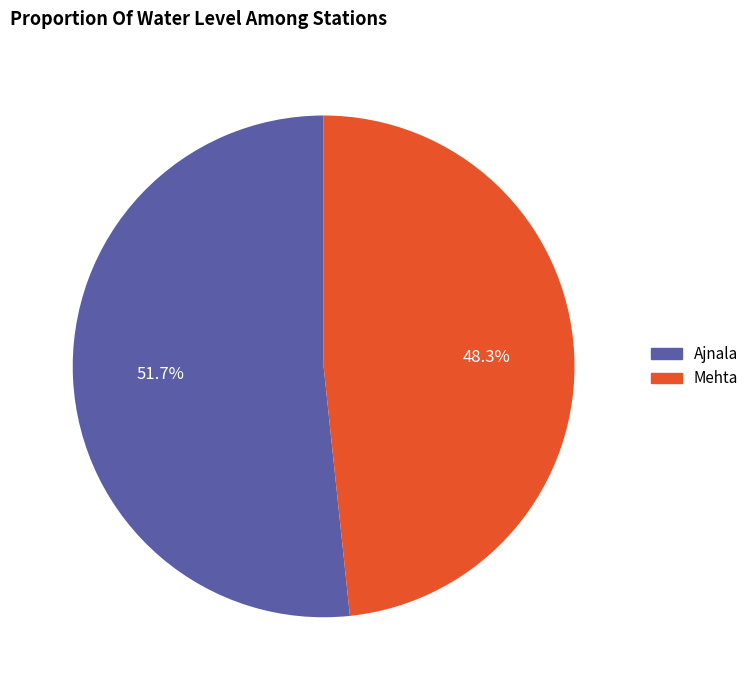

What percentage is NOT represented by Mehta?

51.7%